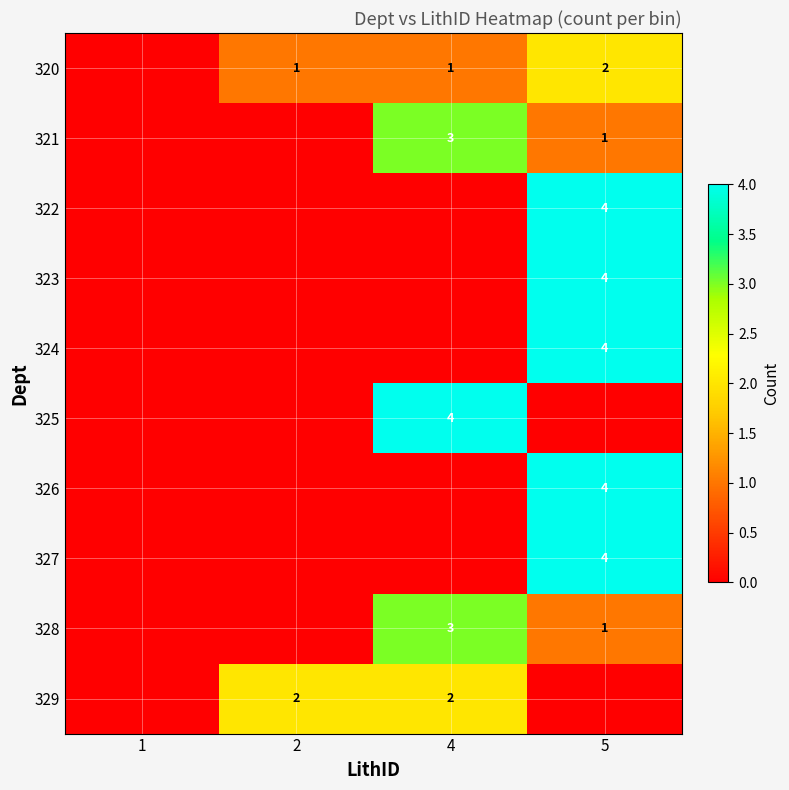

Is it true that 322 equals 2 at 5?

False